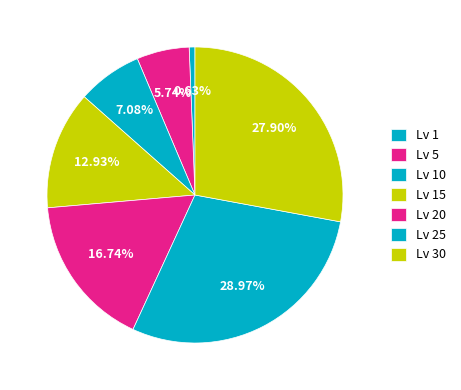

How many slices are in this pie chart?

7